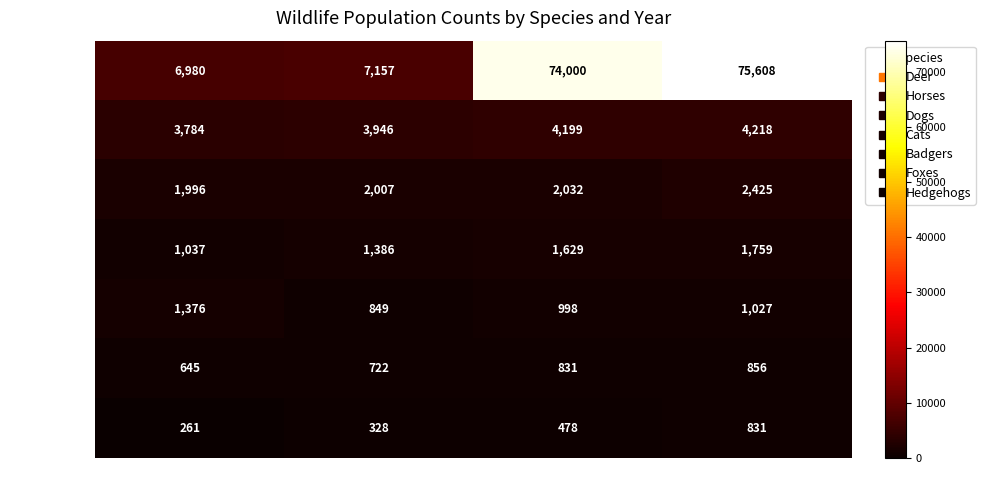

What is the difference between the highest and lowest values at 2005?

6829